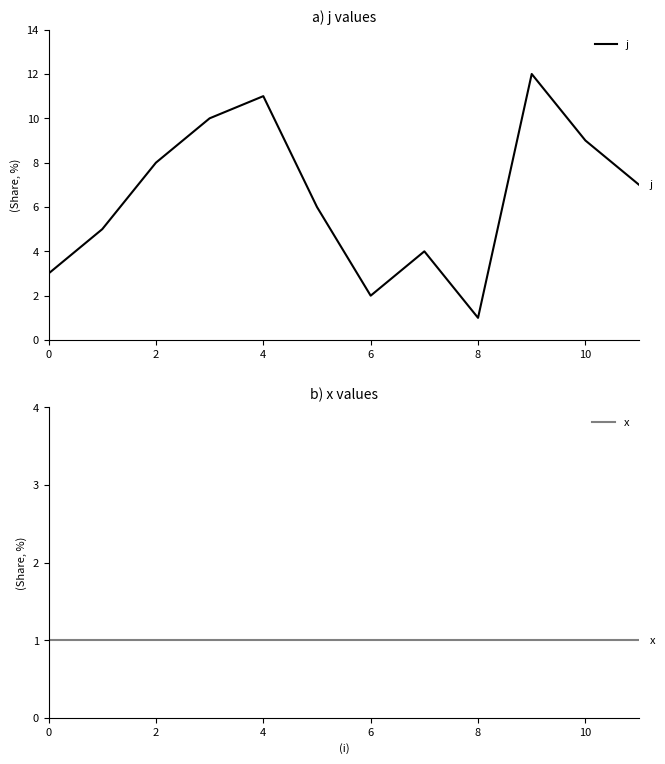

Which category has the lowest value in the j series?

8